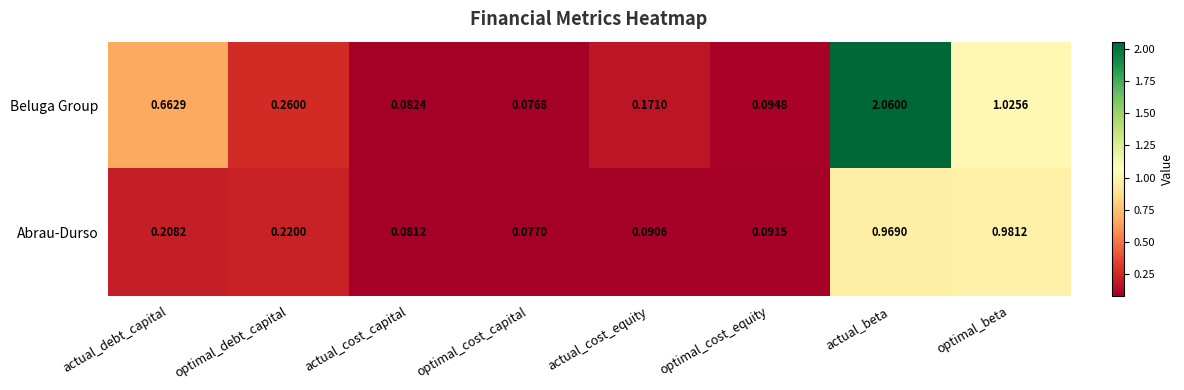

At which category does the chart reach its minimum across all series?

optimal_cost_capital